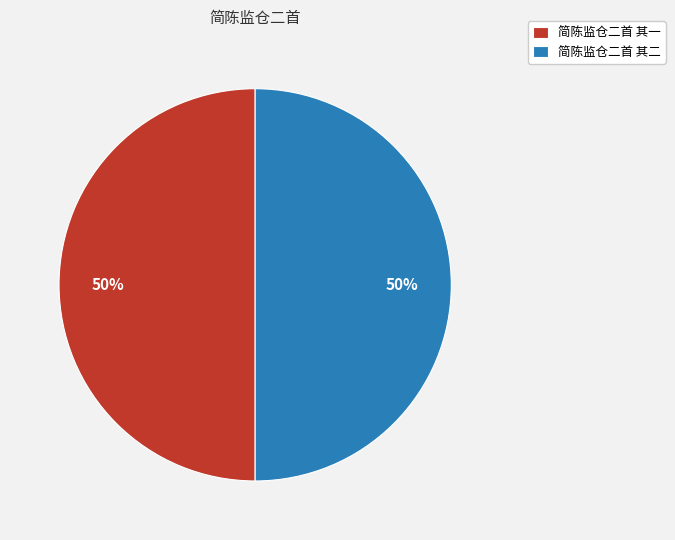

Do 简陈监仓二首 其二 and 简陈监仓二首 其一 together represent more than half of the pie?

Yes